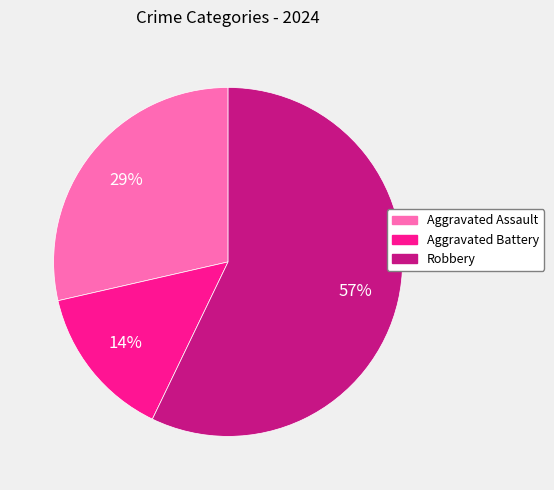

What percentage is the Aggravated Assault slice, to the nearest percent?

29%